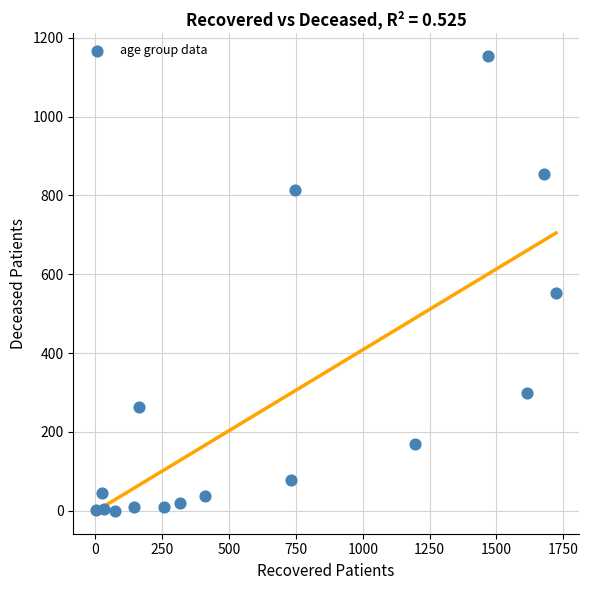

What is the range of X values (max minus min)?

1720